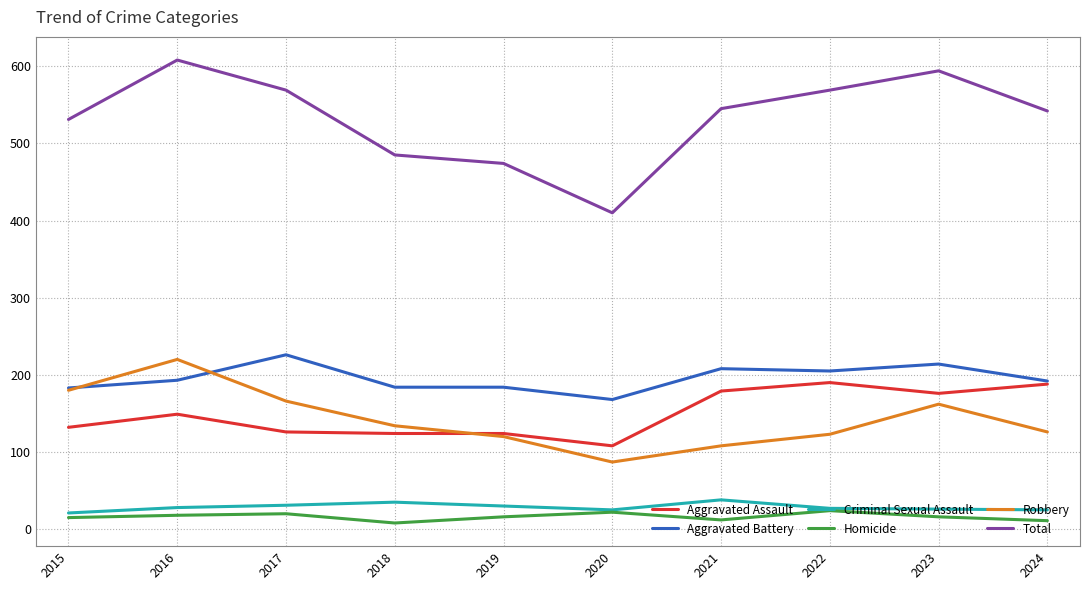

List the series in order of their peak value, highest first.

Total, Aggravated Battery, Robbery, Aggravated Assault, Criminal Sexual Assault, Homicide